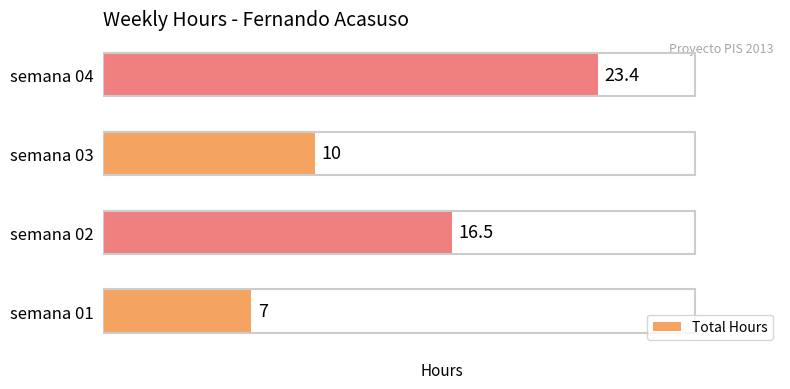

What is the change in value from semana 01 to semana 03?

+3.0